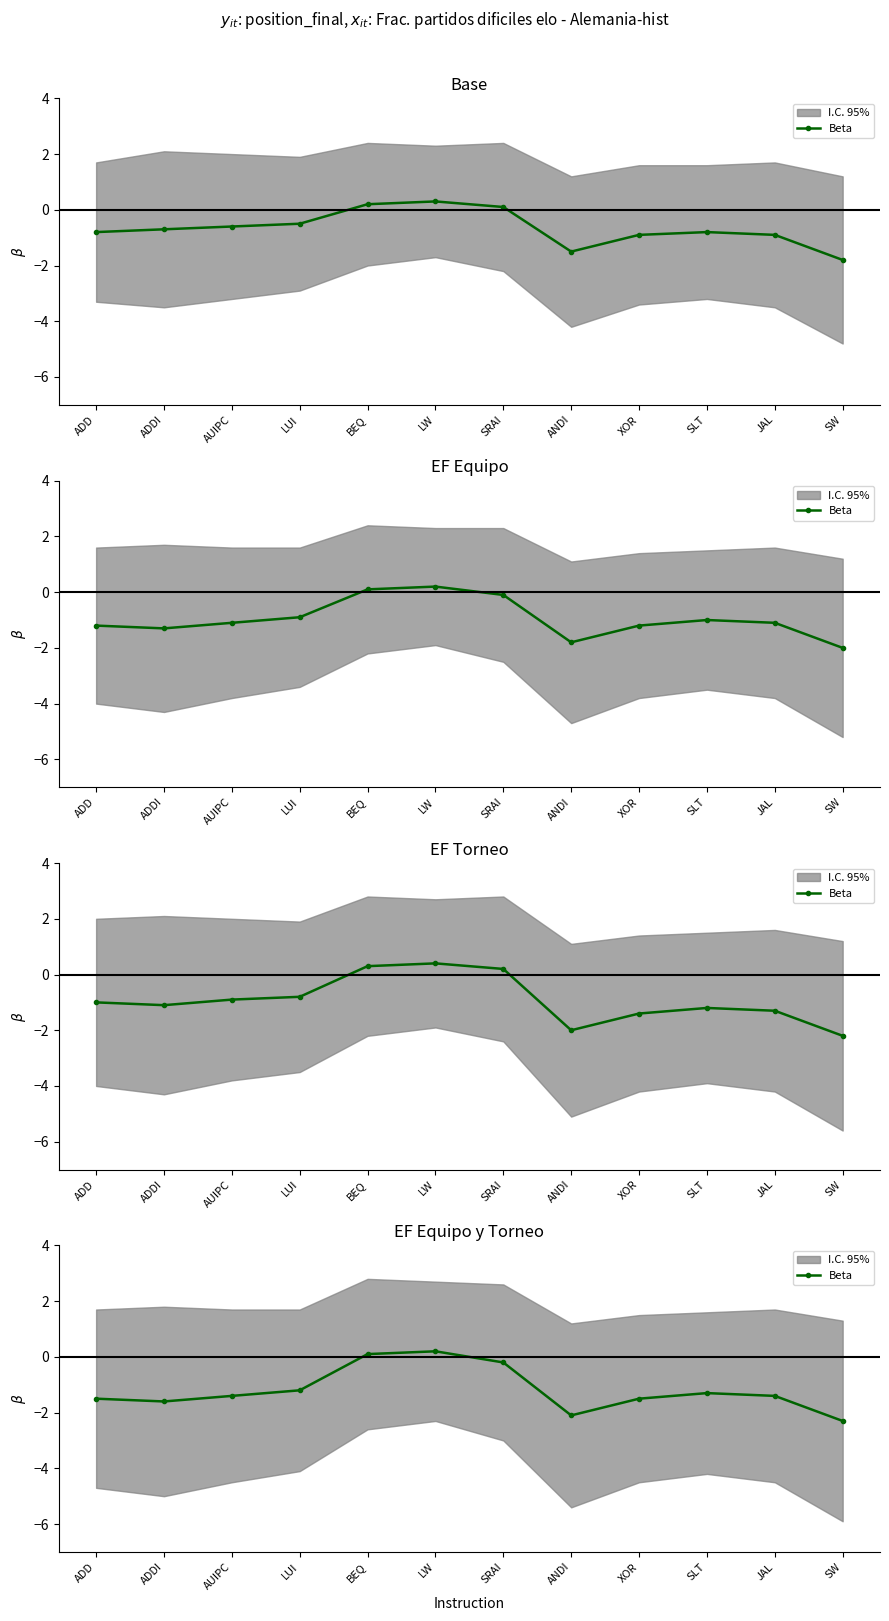

List the labels in order of value, largest first.

LW, BEQ, SRAI, LUI, SLT, AUIPC, JAL, ADD, XOR, ADDI, ANDI, SW